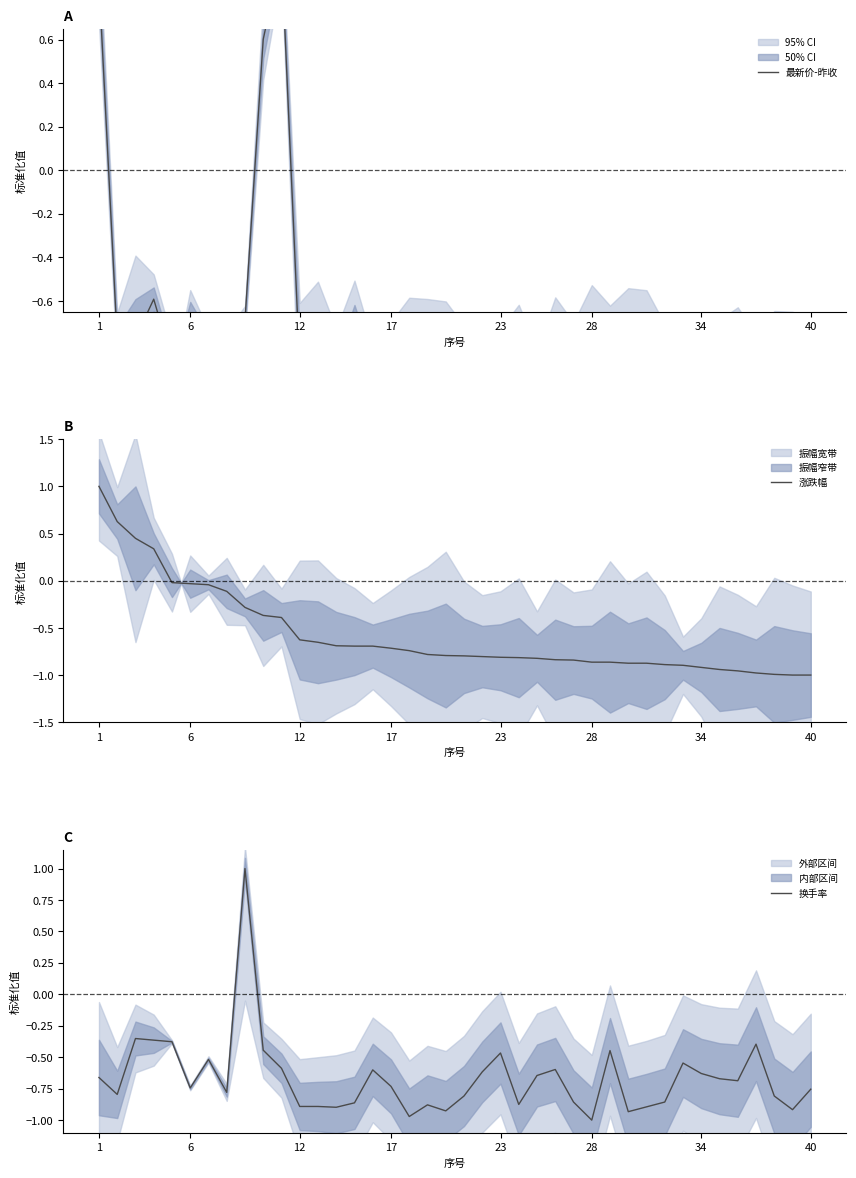

Is it true that 涨跌幅 equals -0.7 at 17?

True